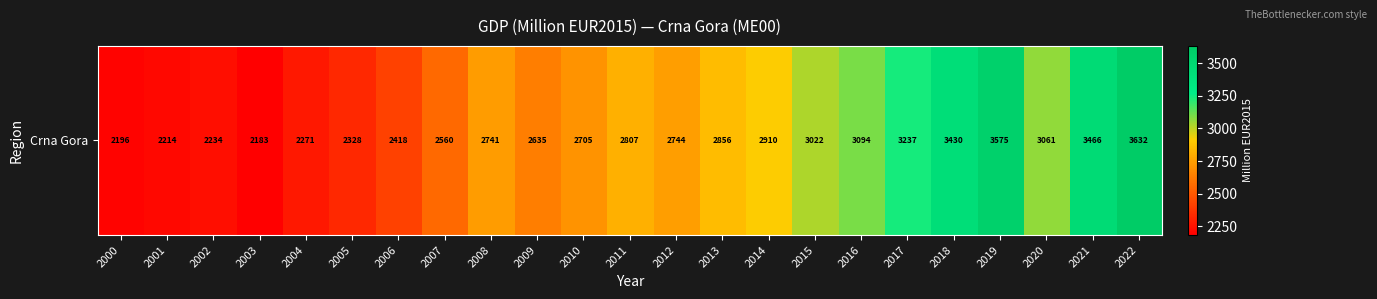

Which category has the highest value across all series?

2022